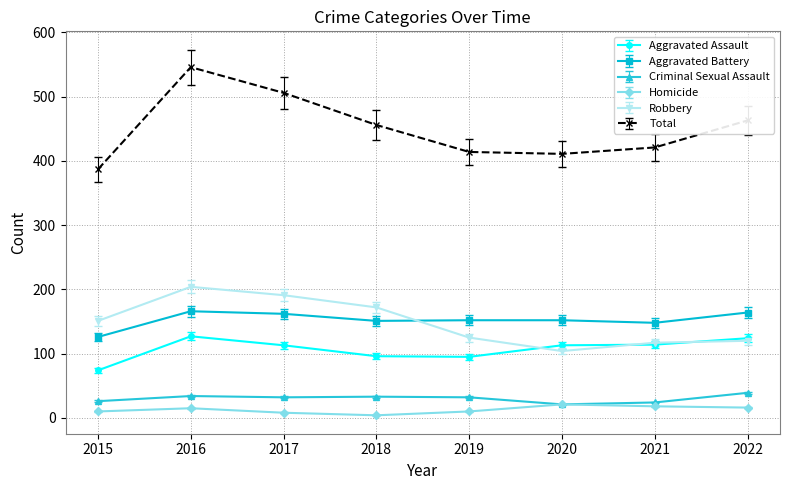

What are all the series names shown in the legend?

Aggravated Assault, Aggravated Battery, Criminal Sexual Assault, Homicide, Robbery, Total